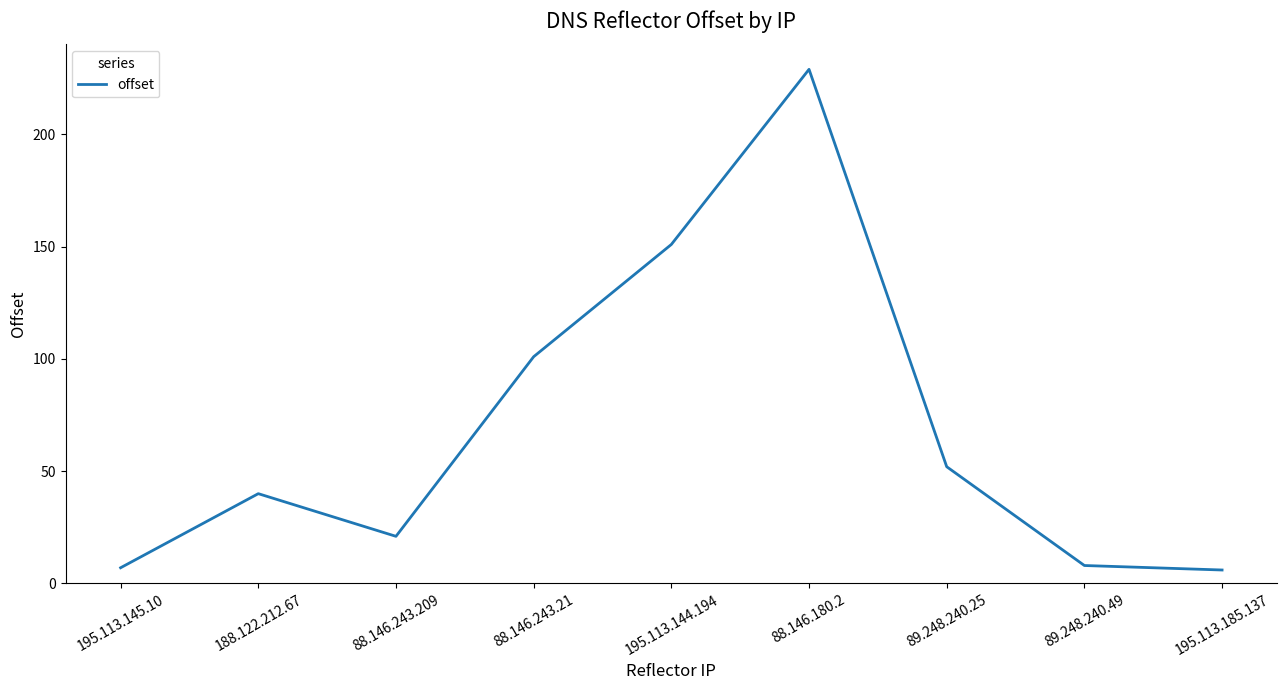

What is the average value?

68